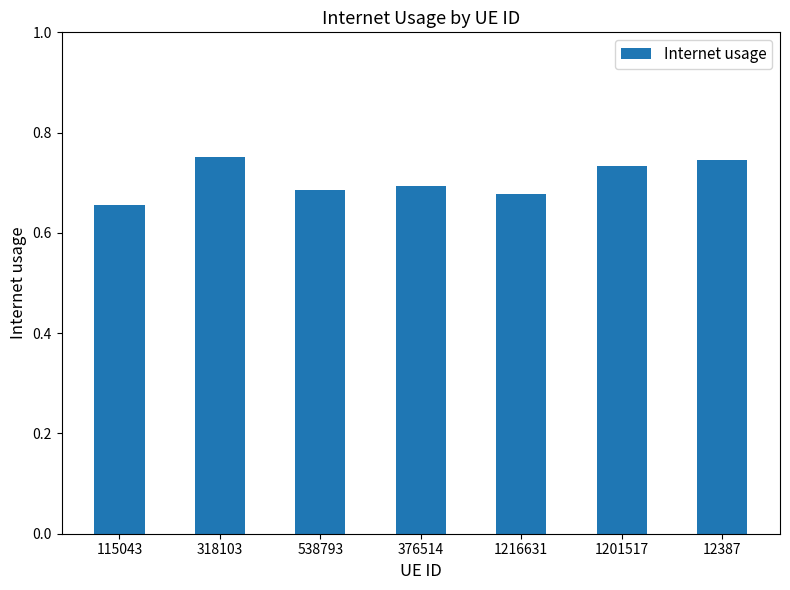

What is the difference between the values at 12387 and 115043?

0.1